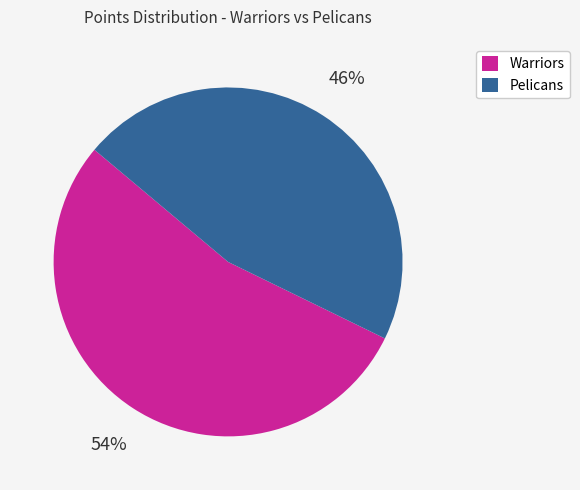

Which has a higher value, Warriors or Pelicans?

Warriors